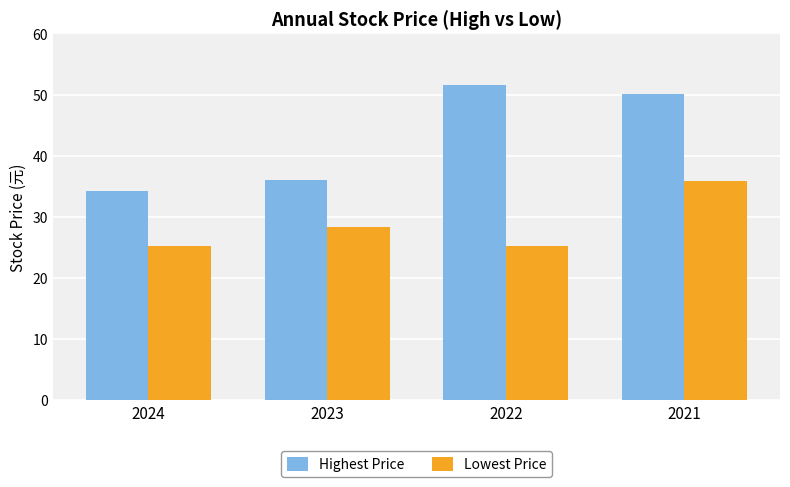

How many groups of bars are there?

4